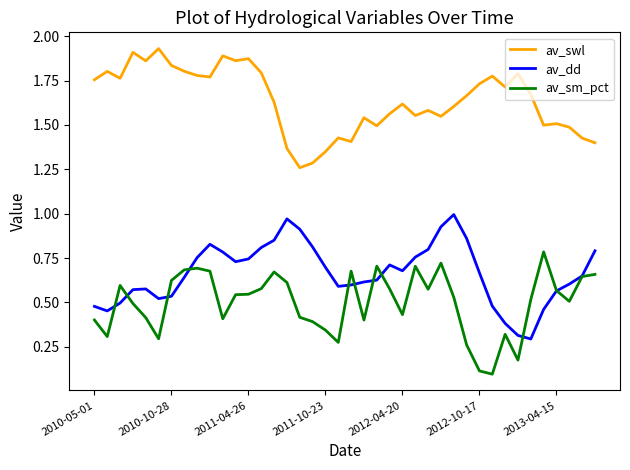

True or false: av_swl and av_dd intersect in this chart.

False